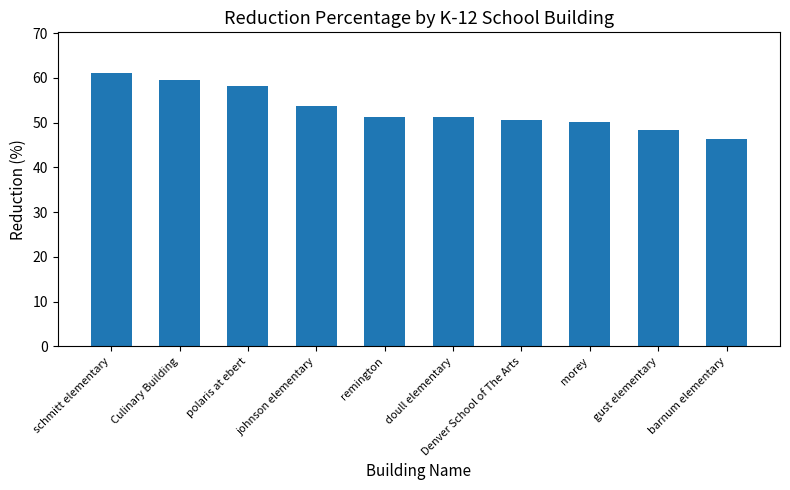

Approximately how many times larger is the value at remington compared to johnson elementary?

1.0